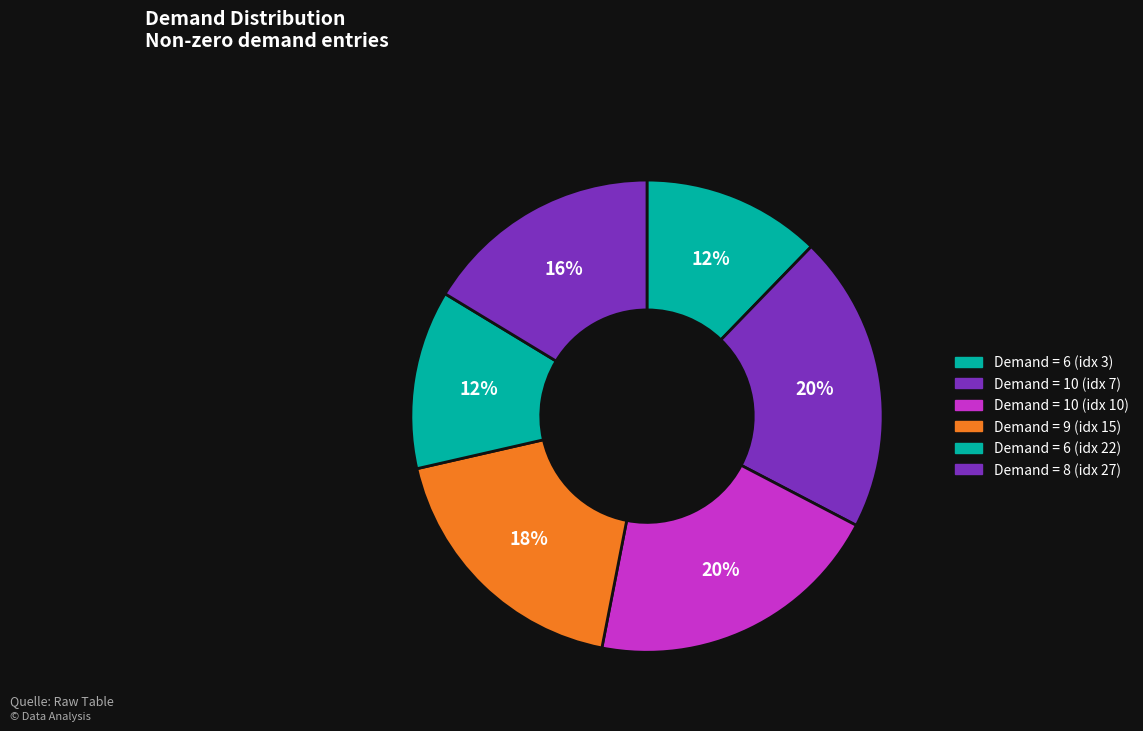

How many segments does this pie chart have?

6